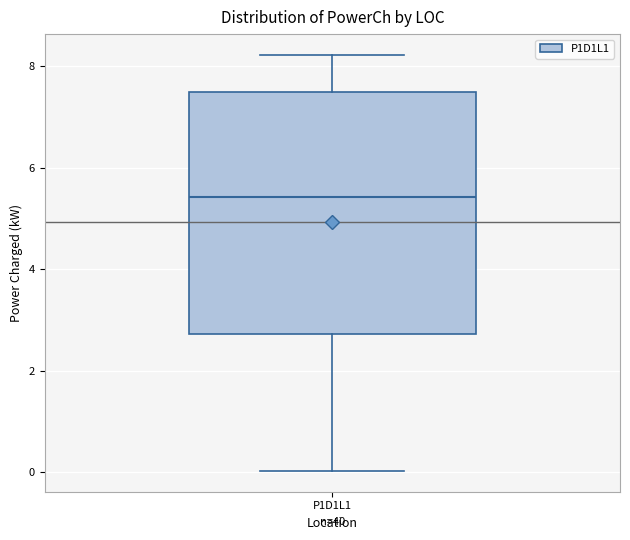

Where does the lower whisker of the box for P1D1L1 end on the y-axis? The values are not printed on the chart, so give them approximately, as read against the axis.

0.0